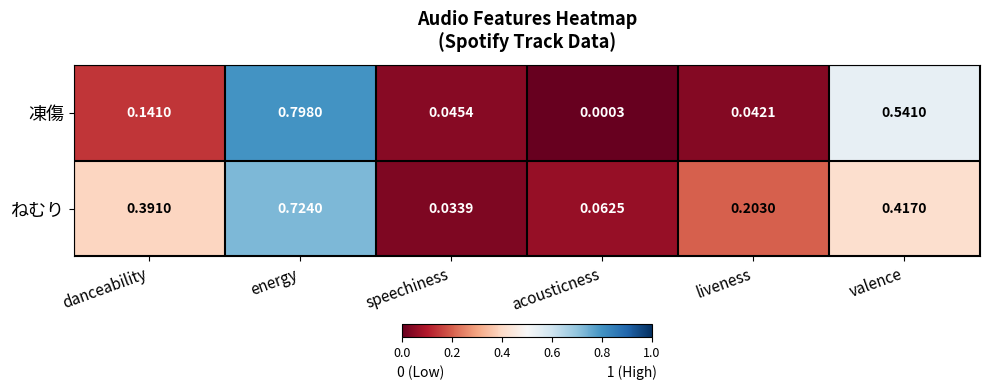

Between energy and speechiness, which series saw the biggest shift?

凍傷